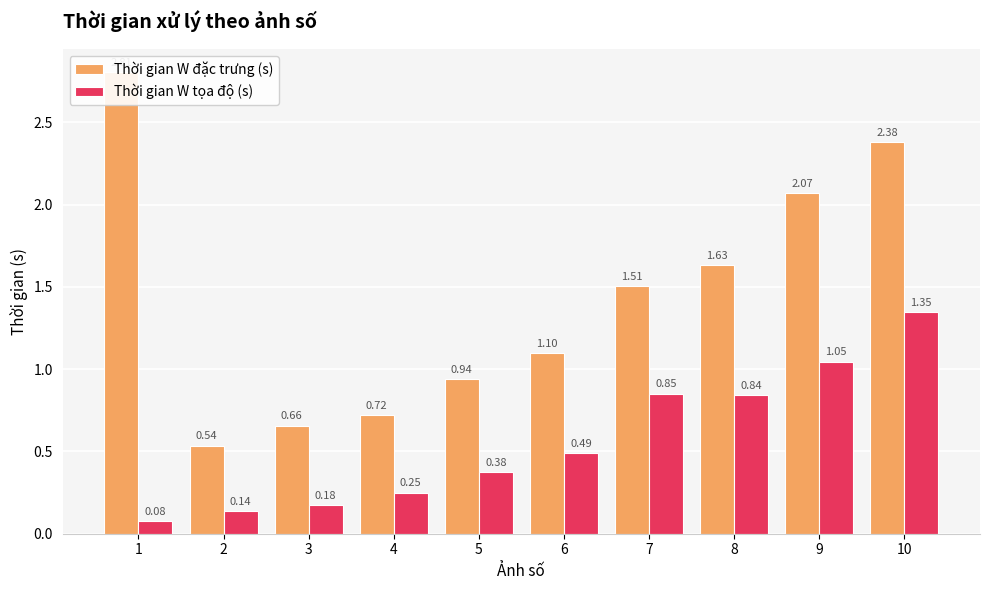

Which series changed the most between 1 and 2?

Thời gian W đặc trưng (s)